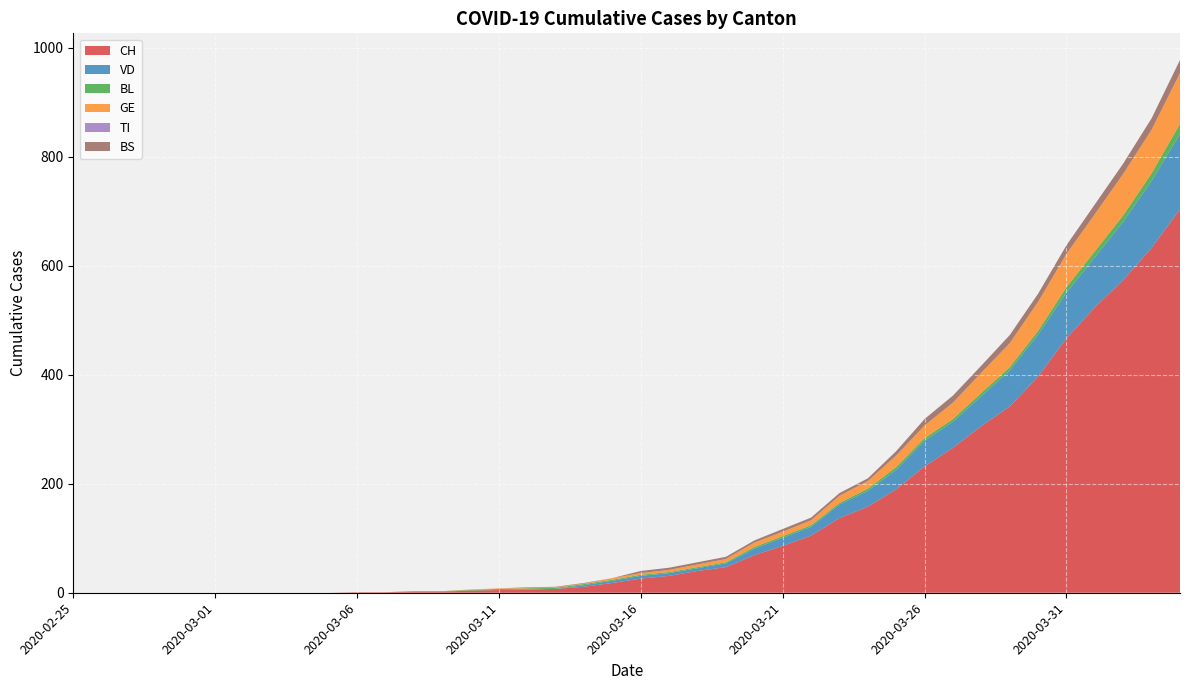

Reading left to right, what are all the values shown in this chart?

CH: 0	0	0	0	0	0	0	0	0	0	1	1	2	2	4	5	6	7	11	18	26	31	40	47	69	86	105	137	158	190	232	266	306	342	397	467	524	574	633	704
VD: 0	0	0	0	0	0	0	0	0	0	0	0	0	0	0	0	0	0	3	4	5	5	5	7	12	15	16	25	29	36	47	48	55	66	77	84	92	107	123	138
BL: 0	0	0	0	0	0	0	0	0	0	0	0	1	1	1	2	2	2	2	2	2	2	2	2	3	3	3	3	4	5	5	5	6	6	7	10	11	12	14	19
GE: 0	0	0	0	0	0	0	0	0	0	0	0	0	0	1	1	1	1	1	3	3	4	5	6	8	8	9	13	14	21	23	30	37	44	53	61	68	76	80	93
TI: 0	0	0	0	0	0	0	0	0	0	0	0	0	0	0	0	0	0	0	0	0	0	0	0	0	0	0	0	0	0	0	0	0	0	0	0	0	0	0	0
BS: 0	0	0	0	0	0	0	0	0	0	0	0	0	0	0	0	1	1	1	0	4	4	4	4	4	5	5	5	5	8	12	13	13	15	15	16	18	19	21	24